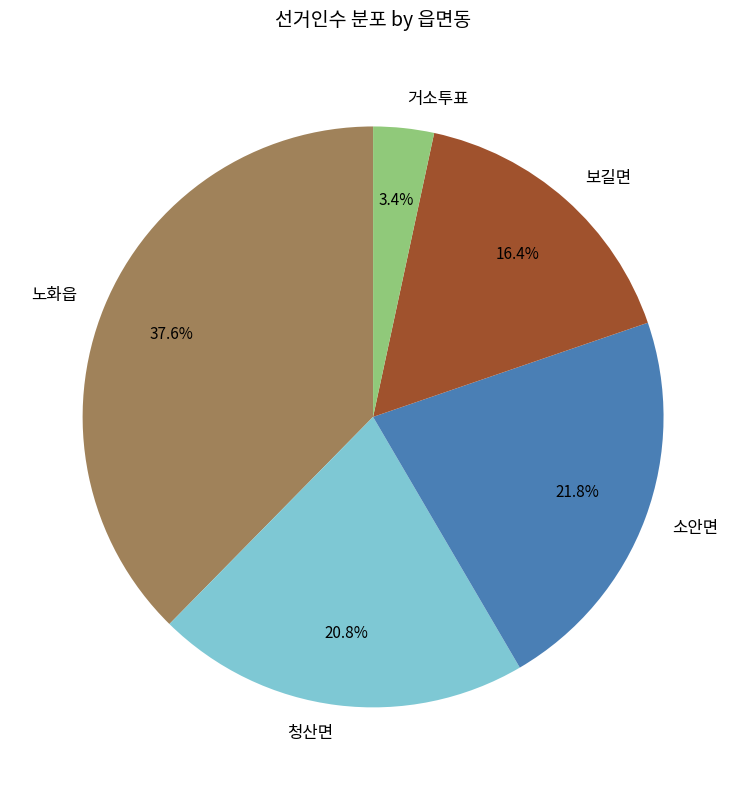

To the nearest percent, what percentage of the pie is 거소투표?

3%